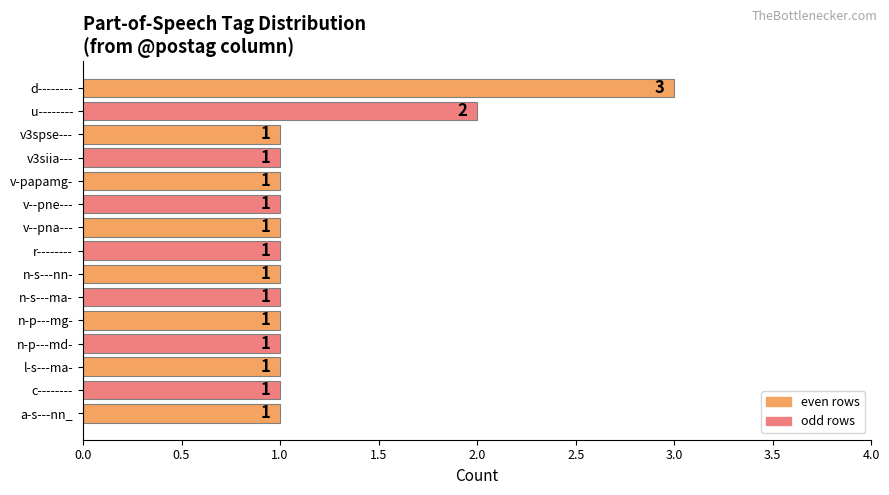

What is the sum of all values?

18